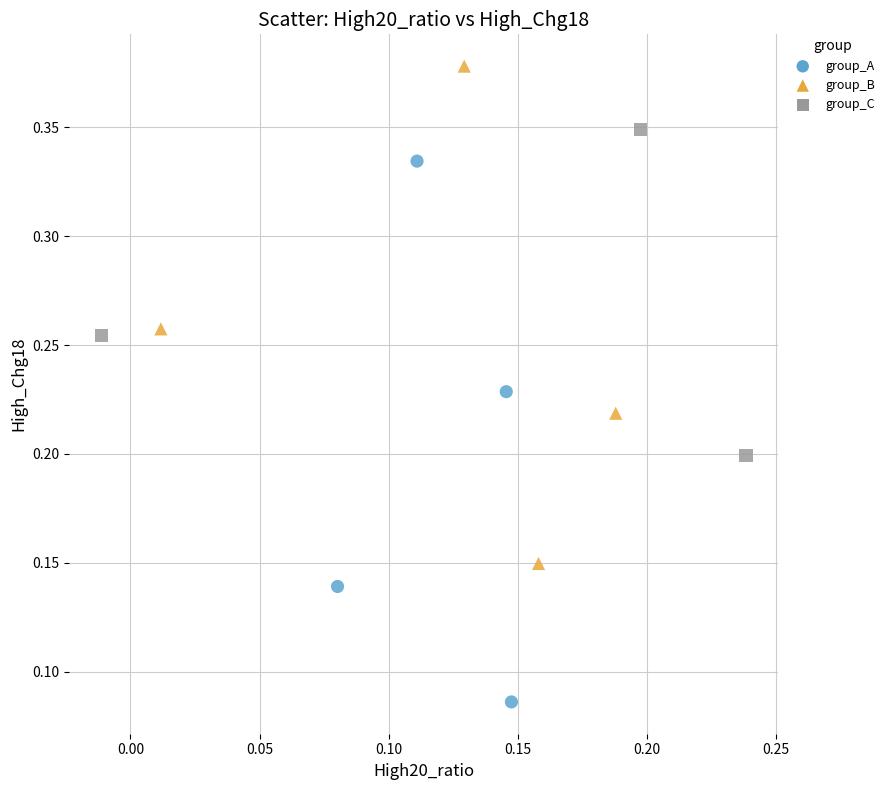

Which series has the widest spread of Y values?

group_A